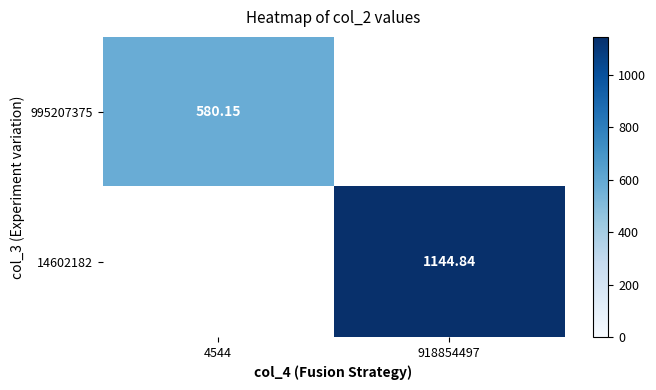

Is it true that 995207375 equals 384.7 at 4544?

False